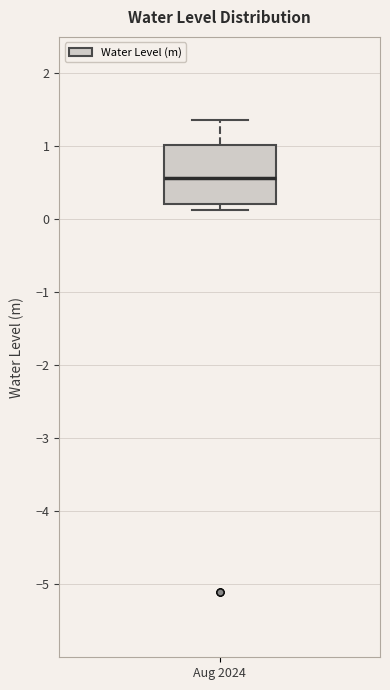

Read this box plot against the y-axis: the position of the median line, the range covered by the box, and the ends of both whiskers. The values are not printed on the chart, so give them approximately, as read against the axis.

median 0.6, box 0.2 to 1.0, whiskers 0.1 to 1.4